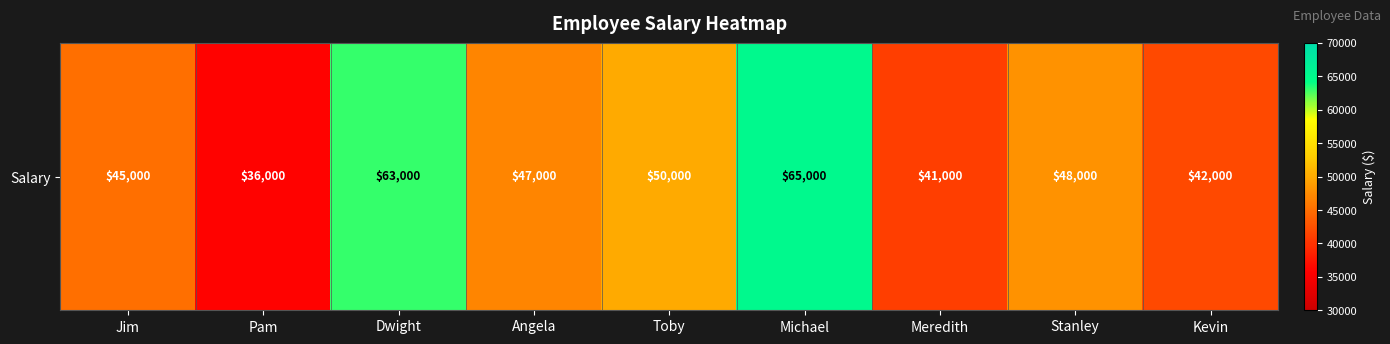

What is the greatest value displayed?

65000